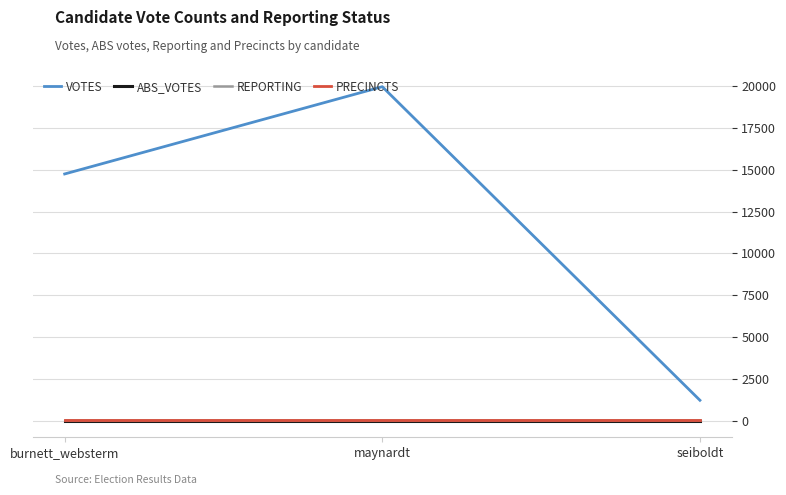

What is the maximum value shown in the chart?

19973